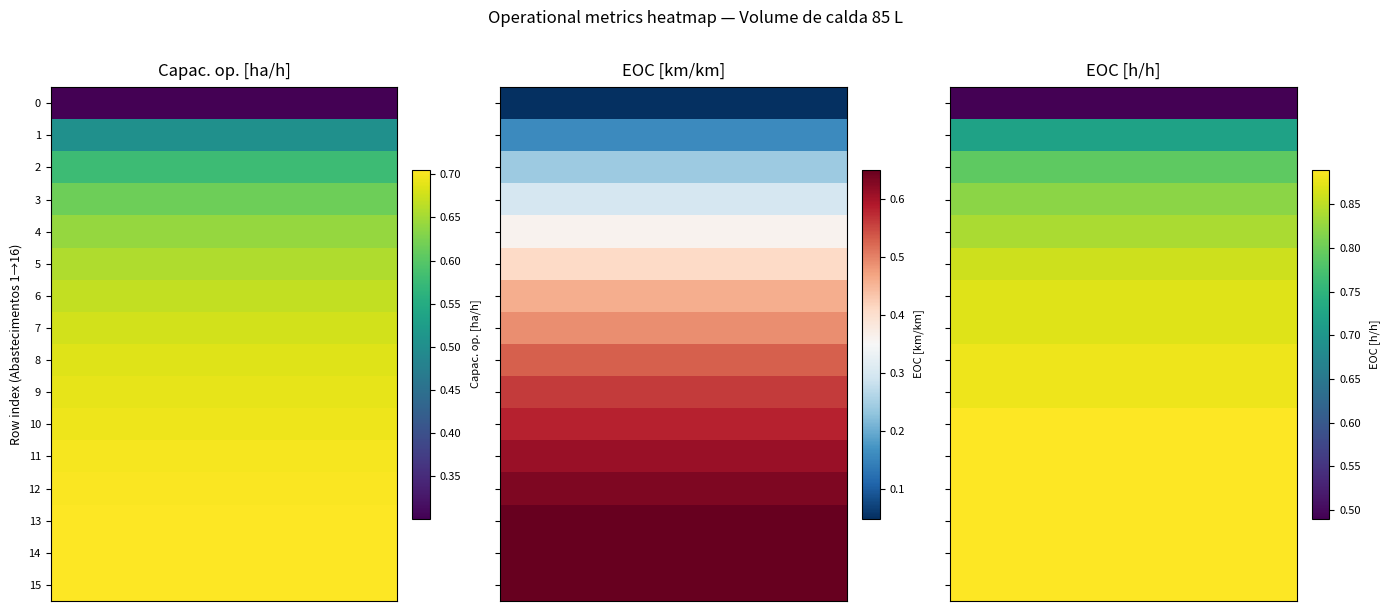

At which category is the sum across all series the highest?

14